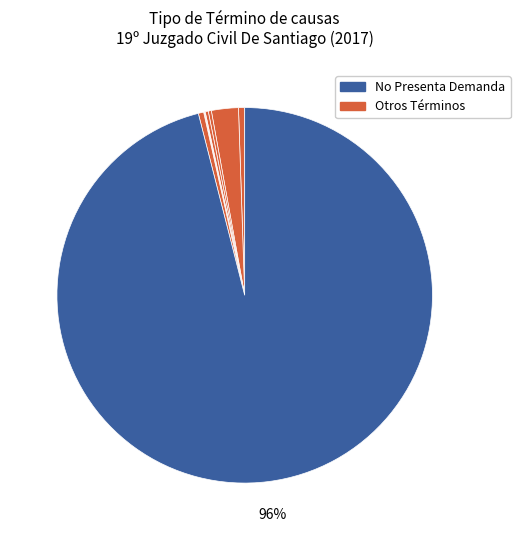

To the nearest percent, what is the average slice percentage?

7%